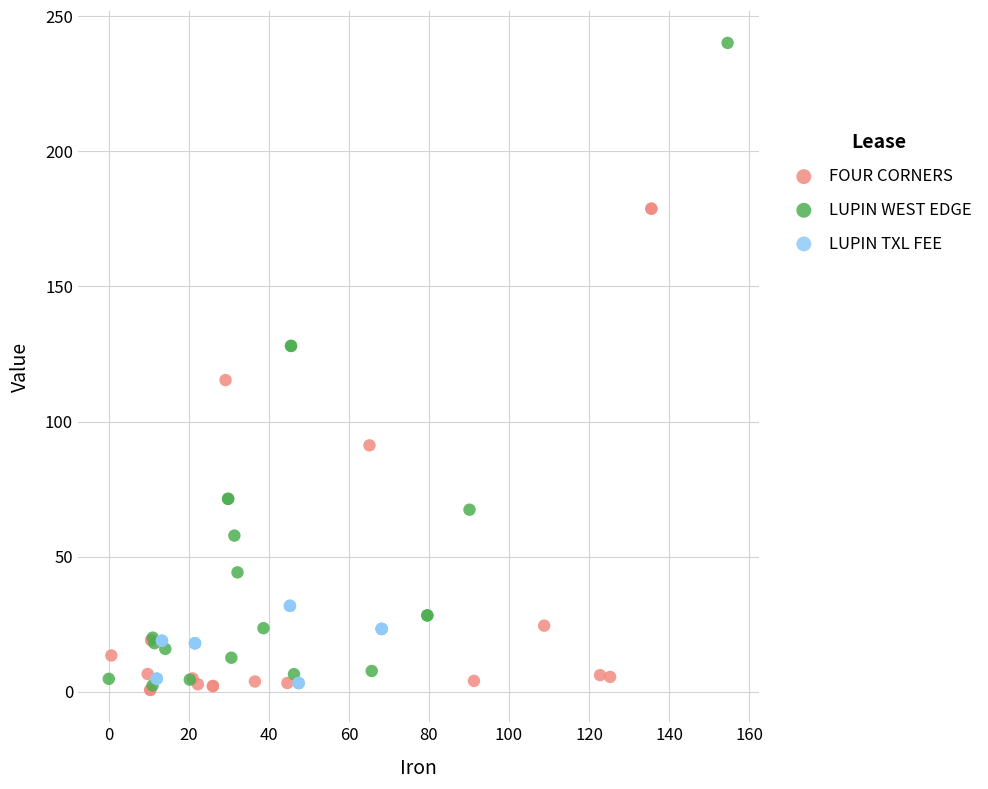

Which series has the widest spread of Y values?

LUPIN WEST EDGE